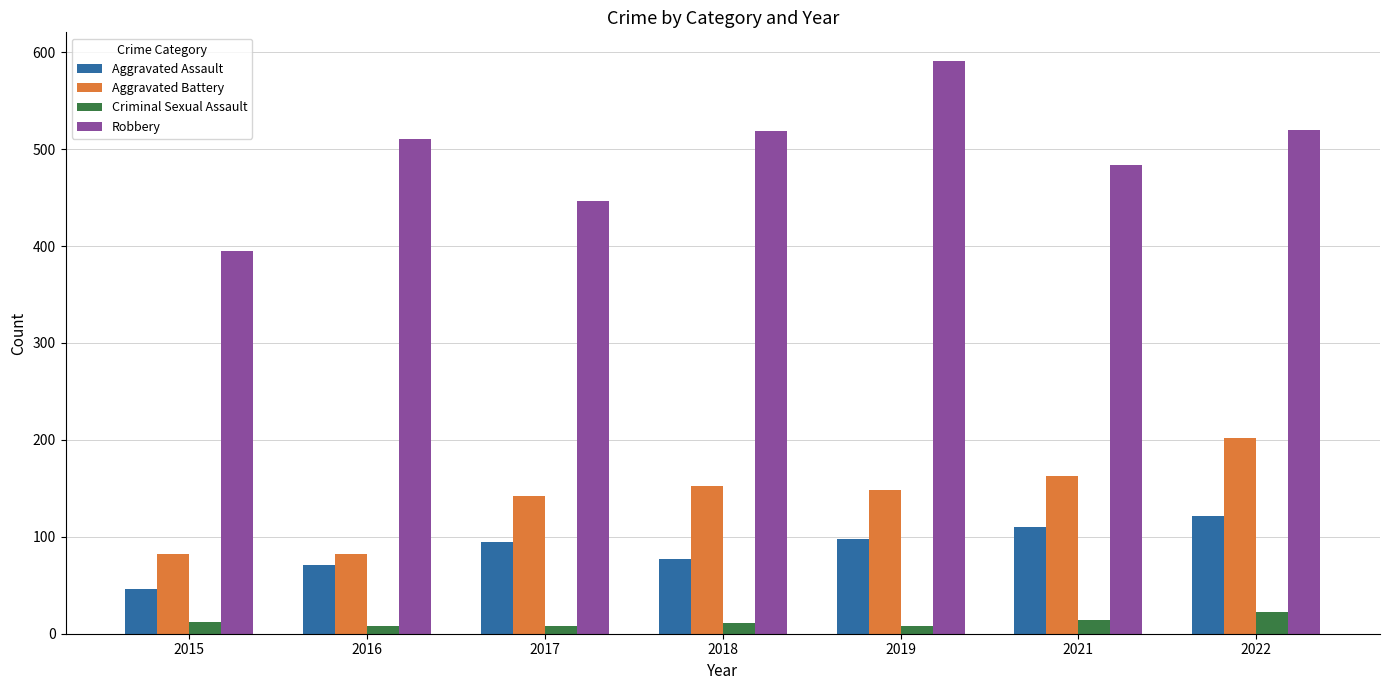

What is the difference between the second highest and minimum values in the Robbery series?

125